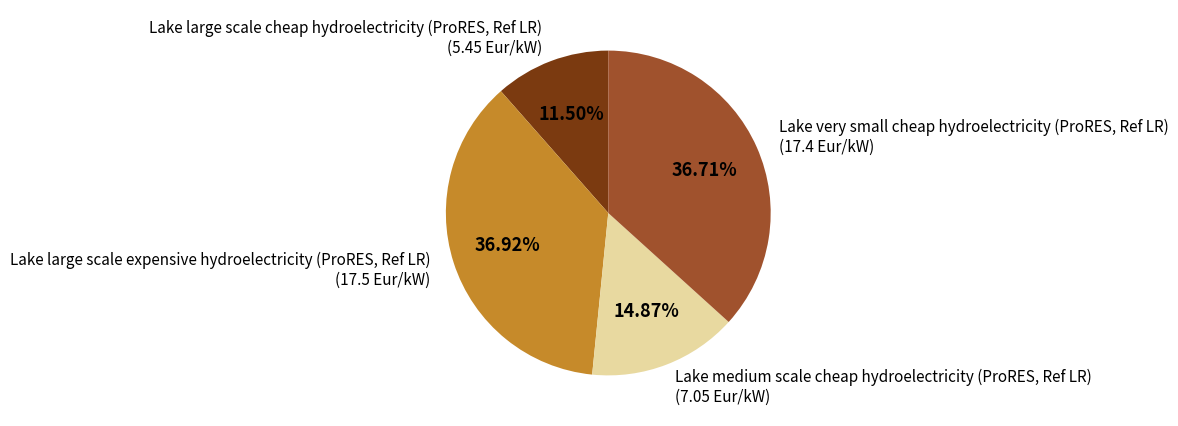

What is the total percentage of Lake very small cheap hydroelectricity (ProRES, Ref LR) and Lake medium scale cheap hydroelectricity (ProRES, Ref LR)?

51.6%